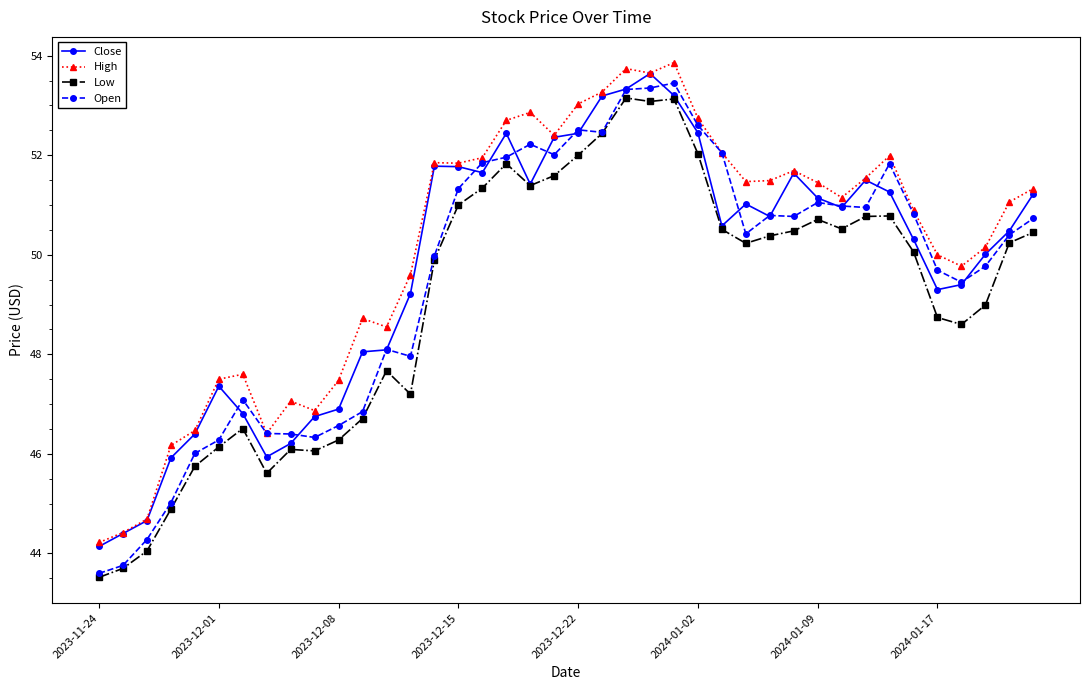

Which series has the largest range (max minus min)?

Open